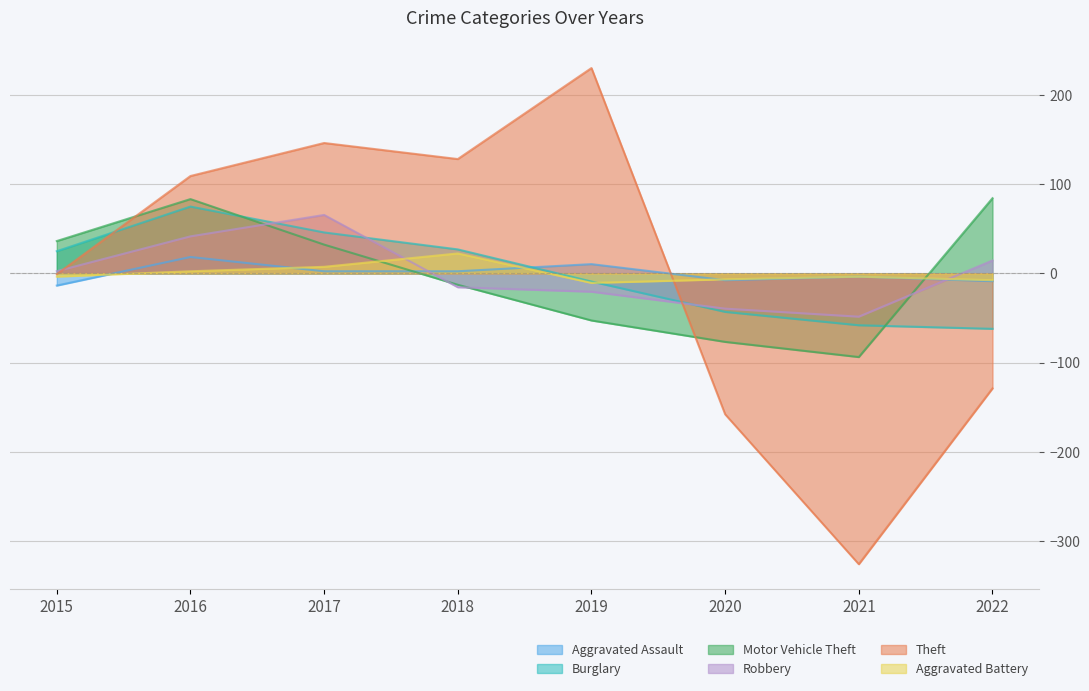

True or false: Aggravated Assault has more than 2 points higher than both neighbors.

True